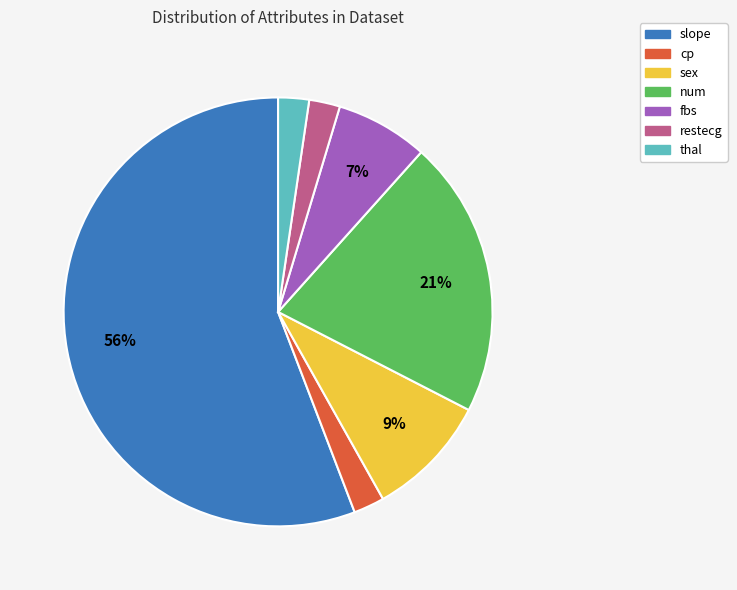

What is the largest slice in the pie chart?

slope